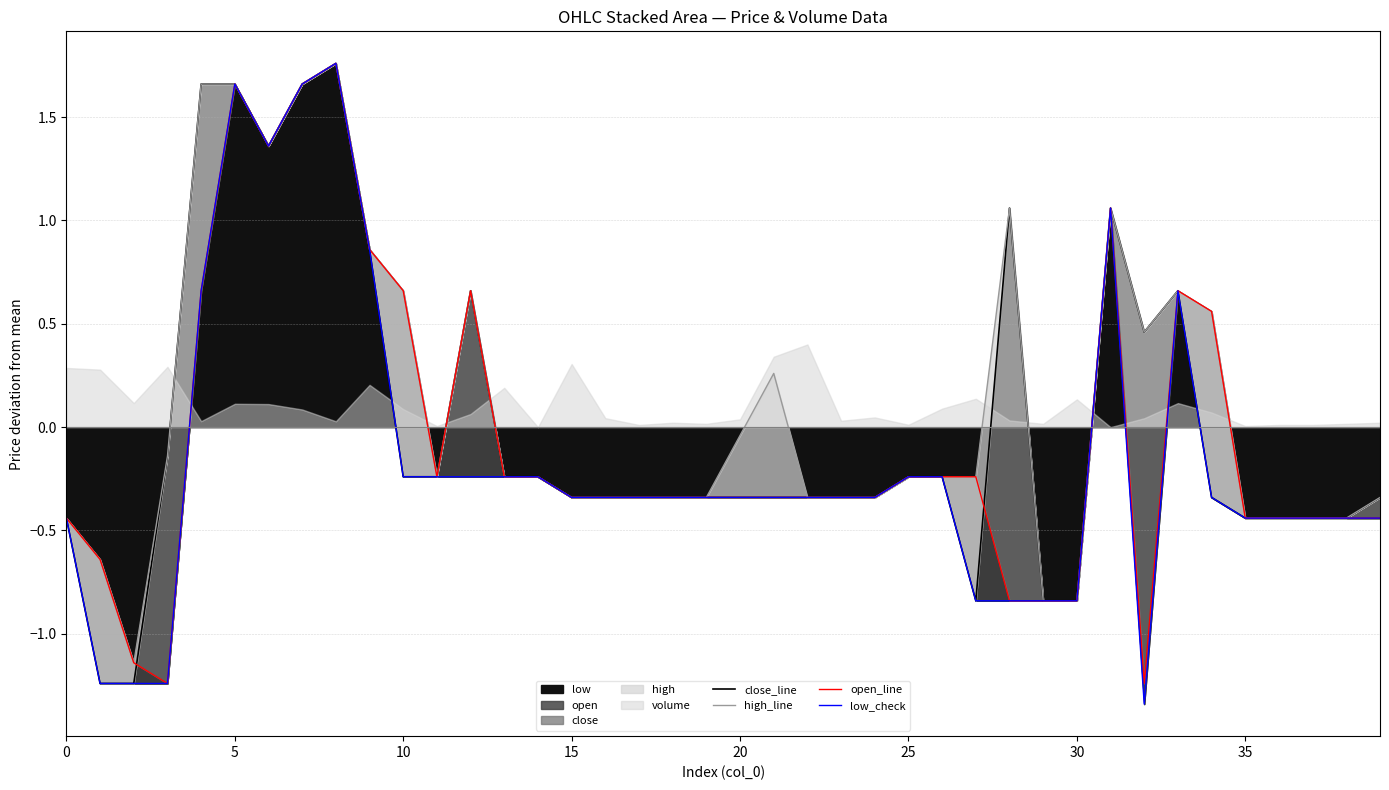

In high_line, how many points are higher than both neighbors (excluding endpoints)?

6